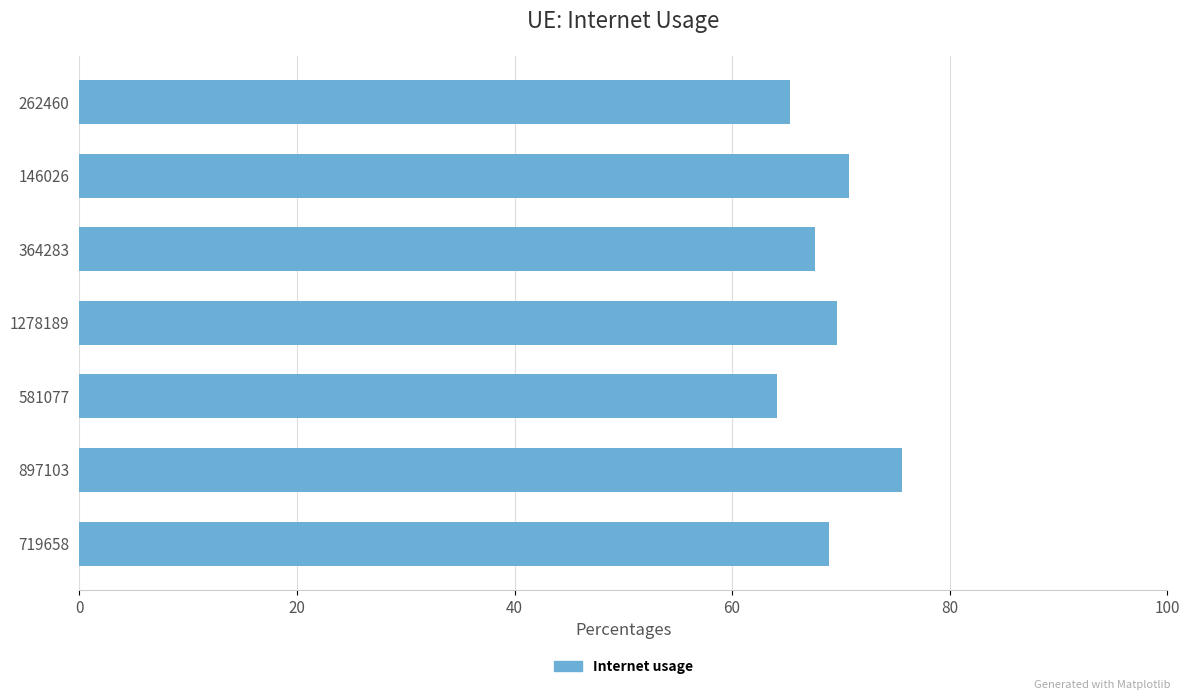

The value at 146026 is 70.7. True or false?

True